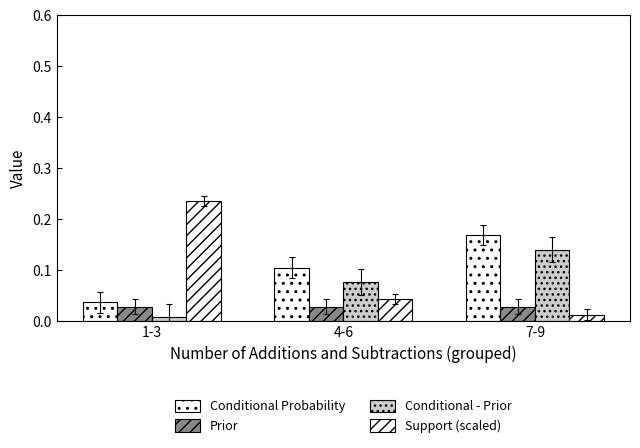

Count the number of categories in the chart.

3